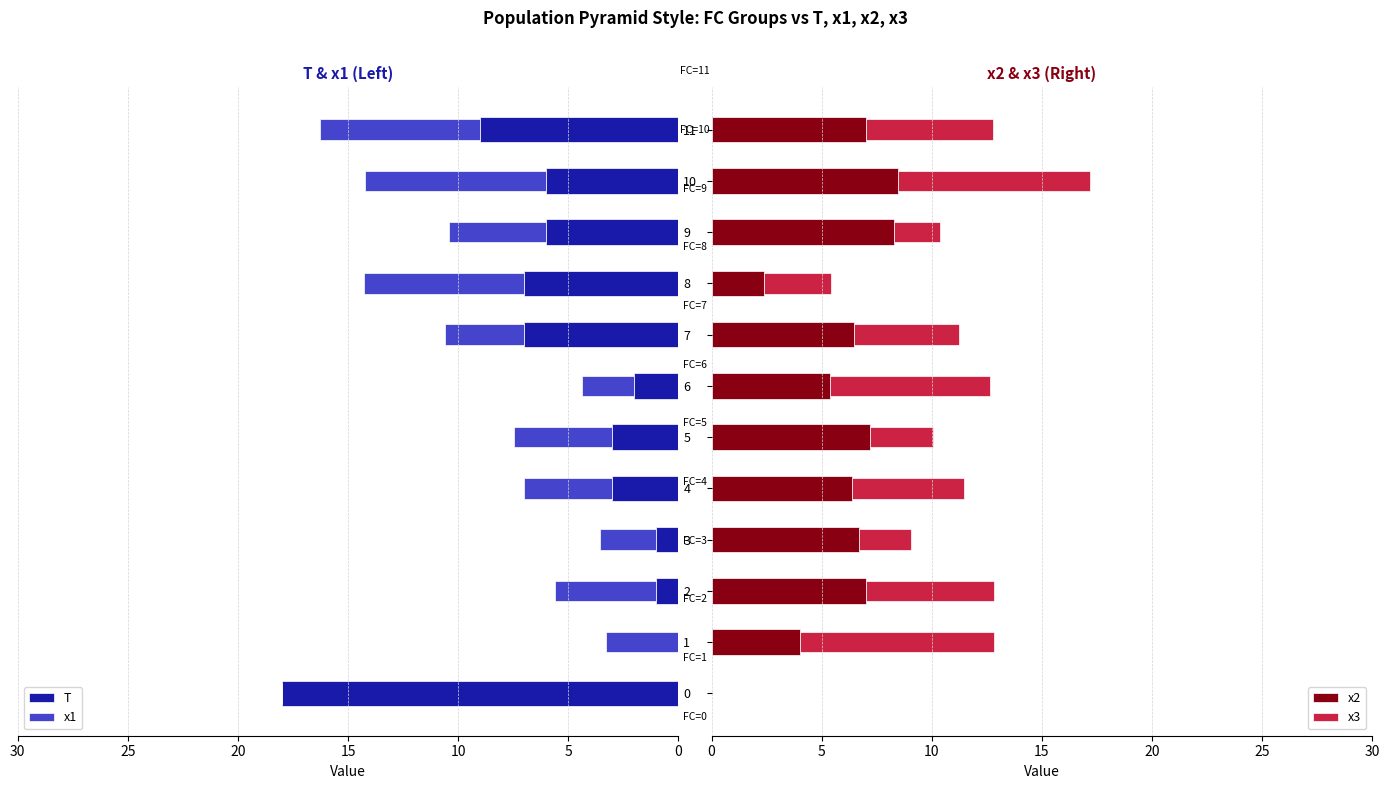

Reading left to right, what are all the values shown in this chart?

T: 18.0	0.0	1.0	1.0	3.0	3.0	2.0	7.0	7.0	6.0	6.0	9.0
x1: 0.0	3.3	4.6	2.6	4.0	4.5	2.4	3.6	7.3	4.4	8.2	7.3
x2: 0.0	4.0	7.0	6.7	6.4	7.2	5.4	6.5	2.4	8.3	8.5	7.0
x3: 0.0	8.8	5.8	2.4	5.1	2.9	7.3	4.8	3.1	2.1	8.7	5.8